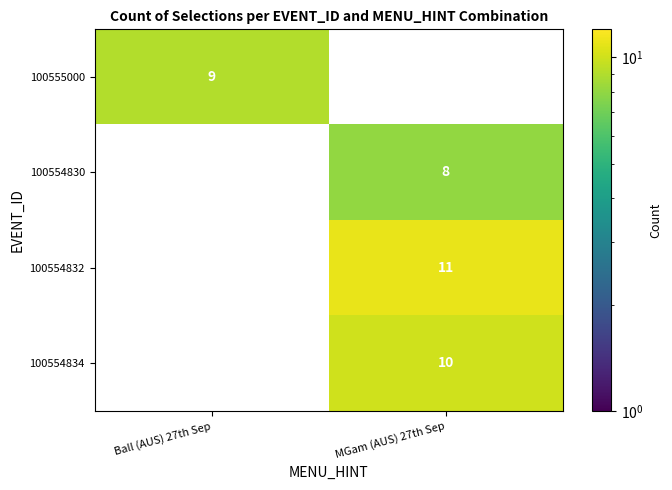

Which series changed the most between Ball (AUS) 27th Sep and MGam (AUS) 27th Sep?

100554832